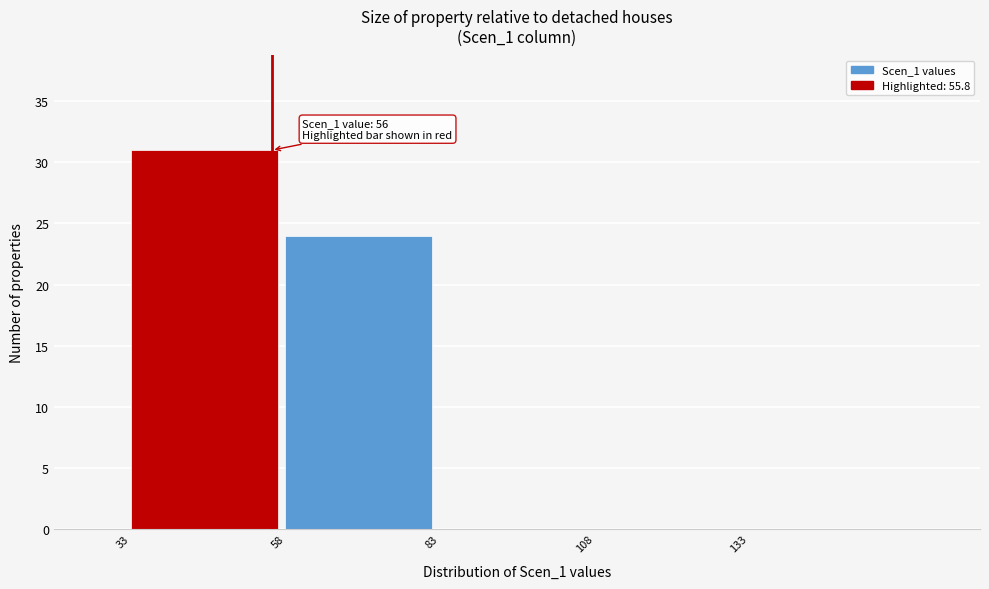

Over which range of the x-axis is the bar tallest?

33 to 58